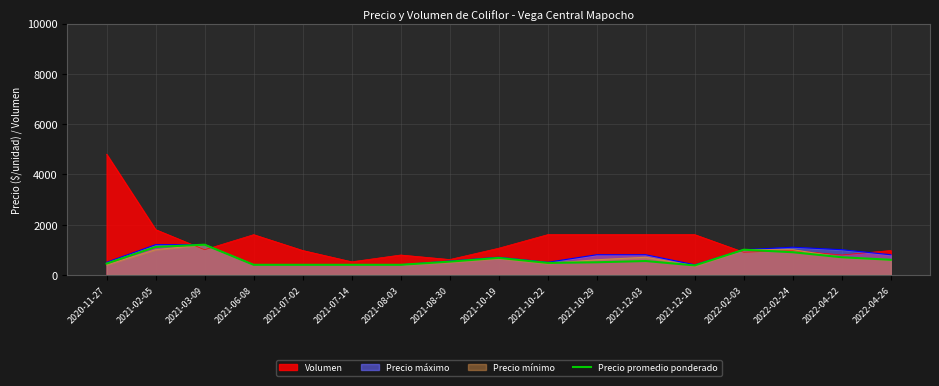

How many series are shown in this chart?

4